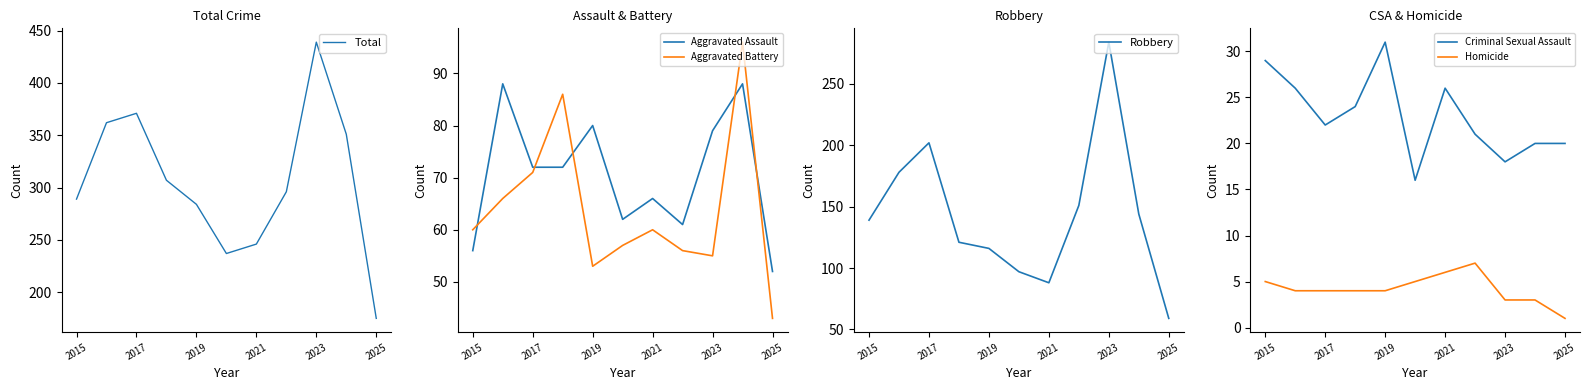

How many times do Aggravated Battery and Aggravated Assault cross each other?

5